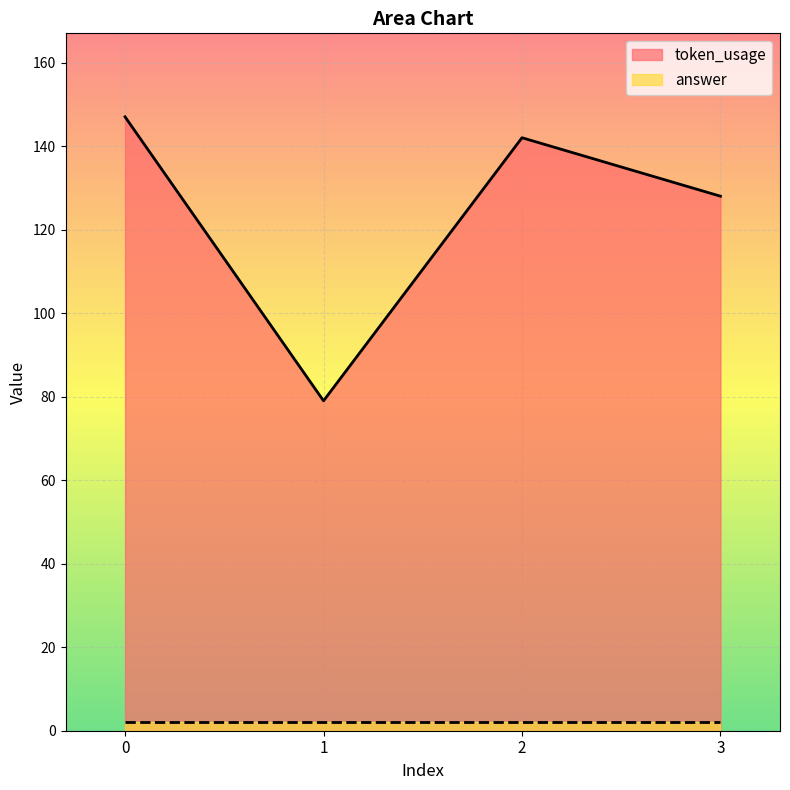

What is the difference between the maximum and second lowest values?

19